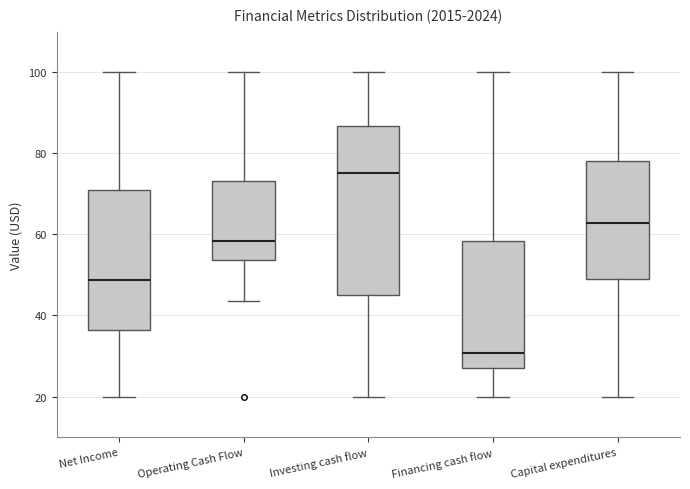

Which box's median line is the highest?

Investing cash flow